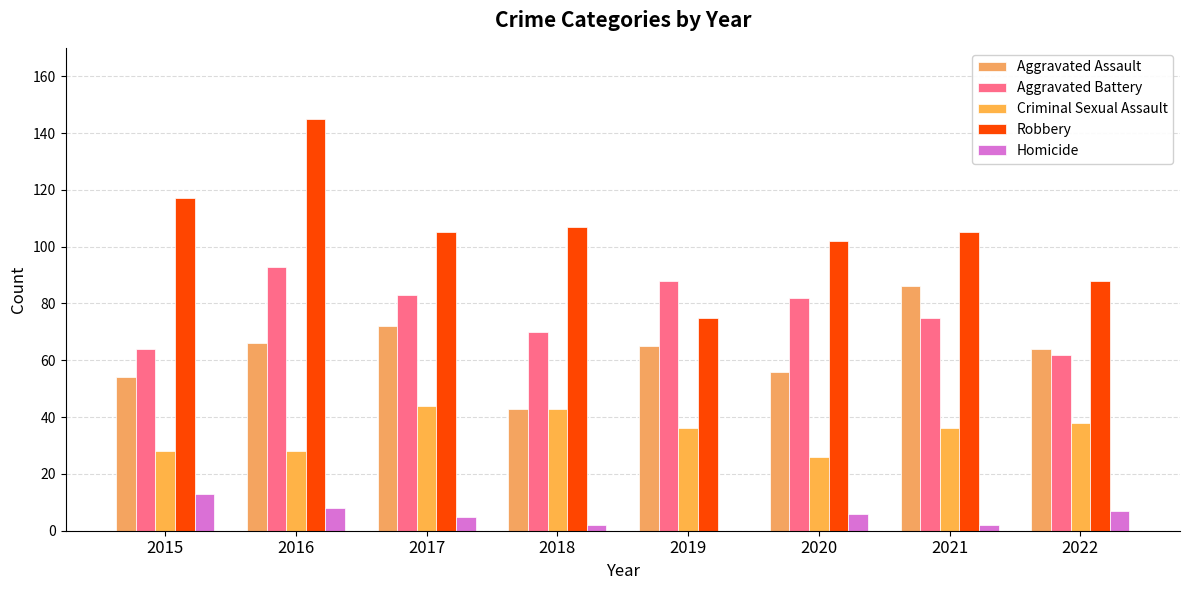

Is it true that Criminal Sexual Assault equals 13 at 2020?

False